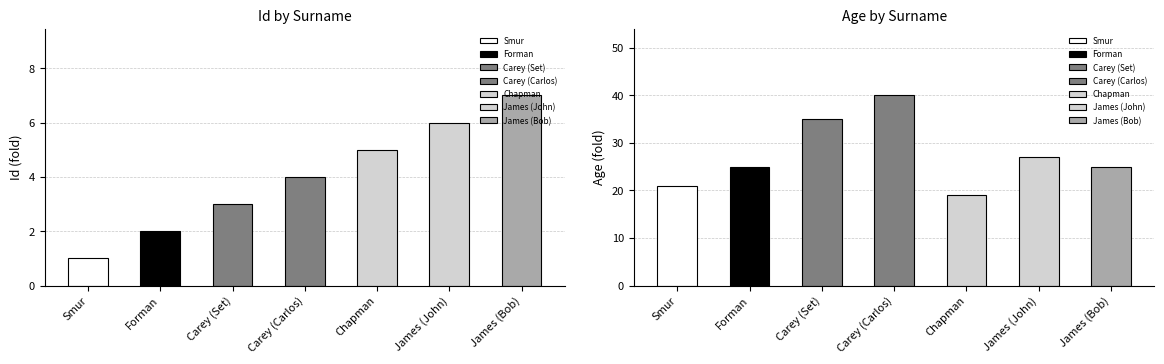

What is the highest value of the Age series?

40